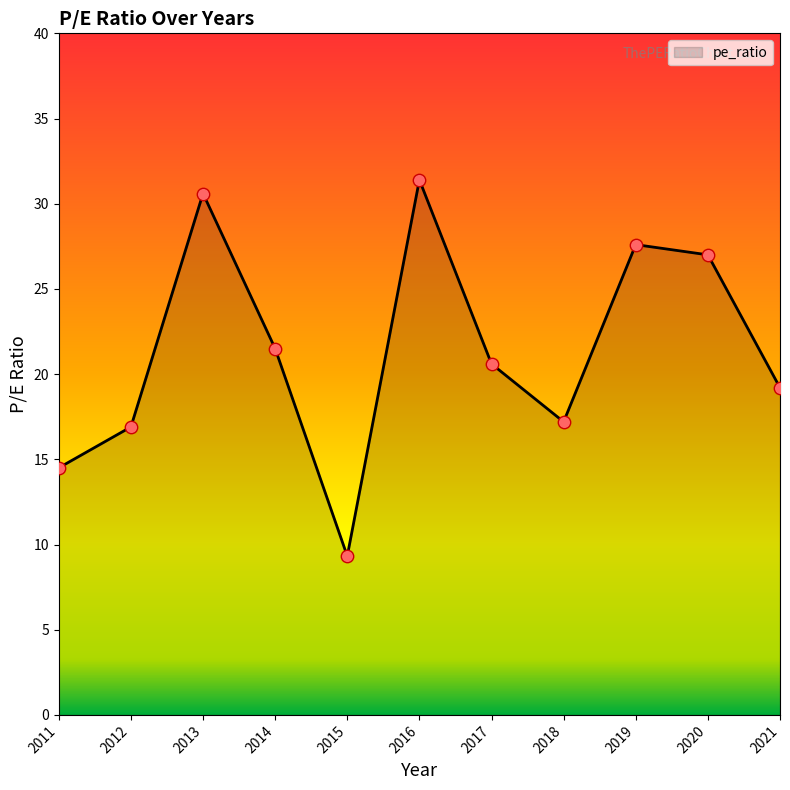

Which has a higher value, 2014 or 2013?

2013